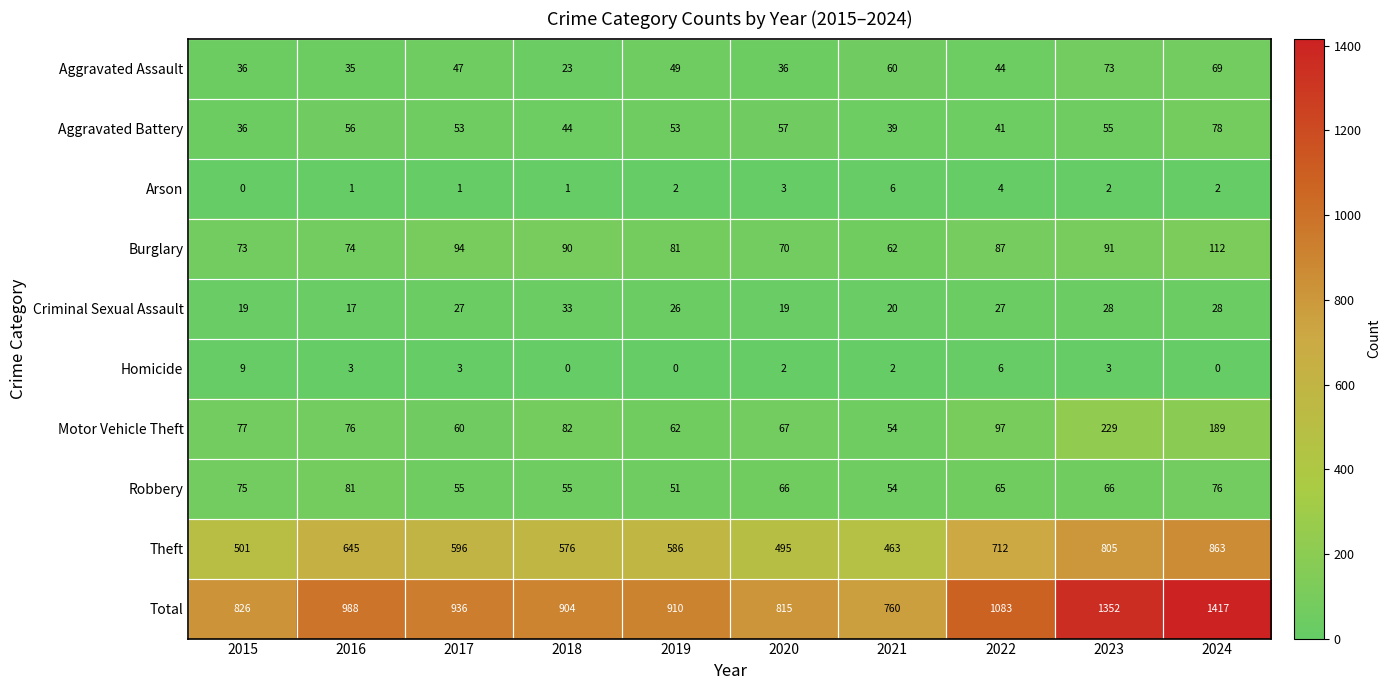

At 2022, list the series in order from smallest to largest.

Arson, Homicide, Criminal Sexual Assault, Aggravated Battery, Aggravated Assault, Robbery, Burglary, Motor Vehicle Theft, Theft, Total